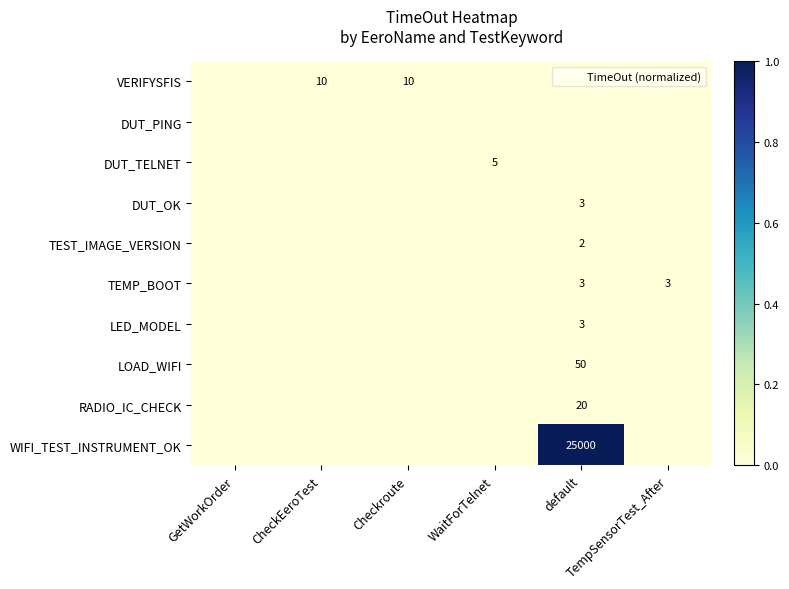

At which category is the sum across all series the highest?

default